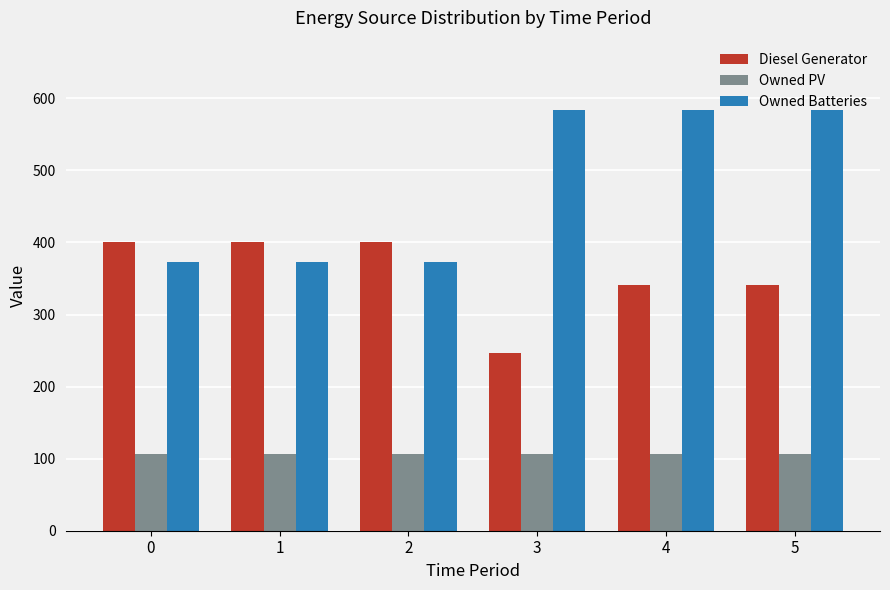

Reading left to right, extract all data points from this chart.

Diesel Generator: 0=400	1=400	2=400	3=246	4=341	5=341
Owned PV: 0=107	1=107	2=107	3=107	4=107	5=107
Owned Batteries: 0=373	1=373	2=373	3=584	4=584	5=584